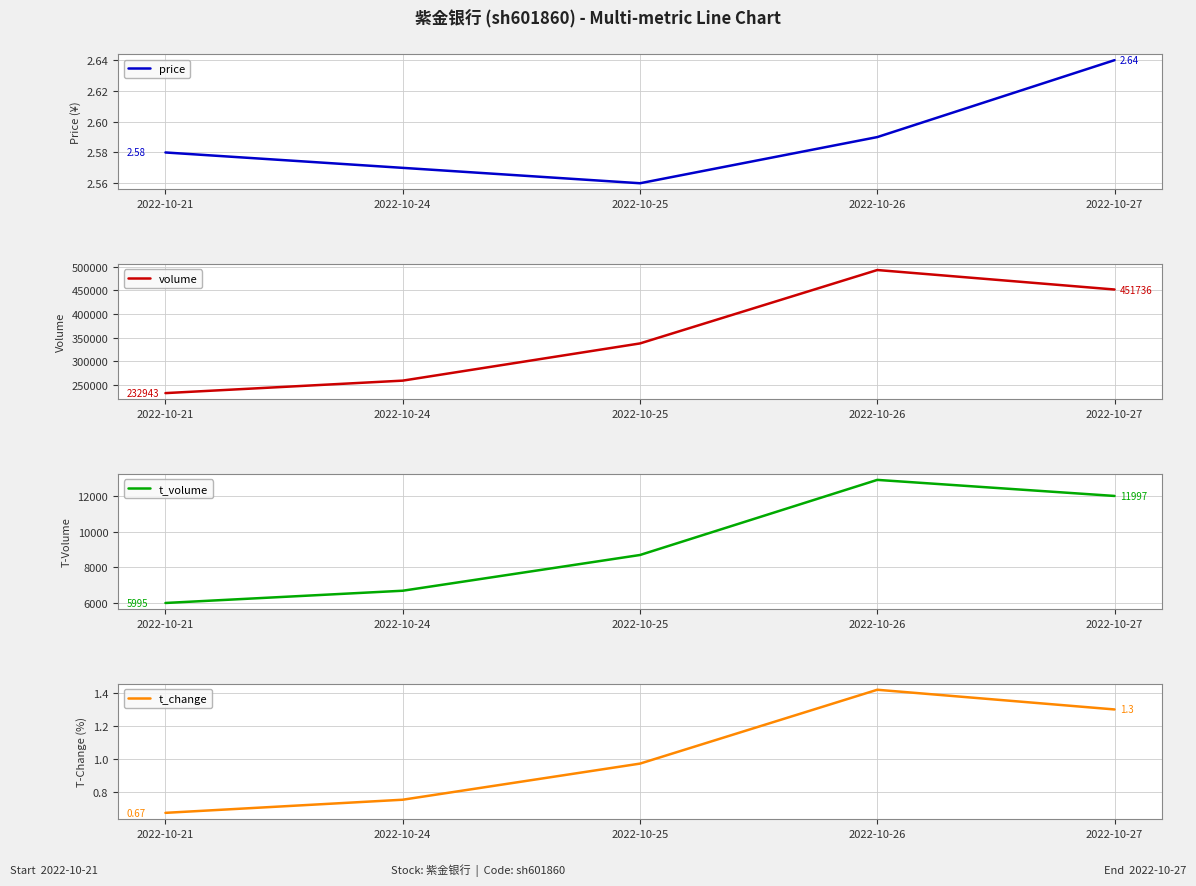

What is the sum of the price values at 2022-10-25 and 2022-10-24?

5.1